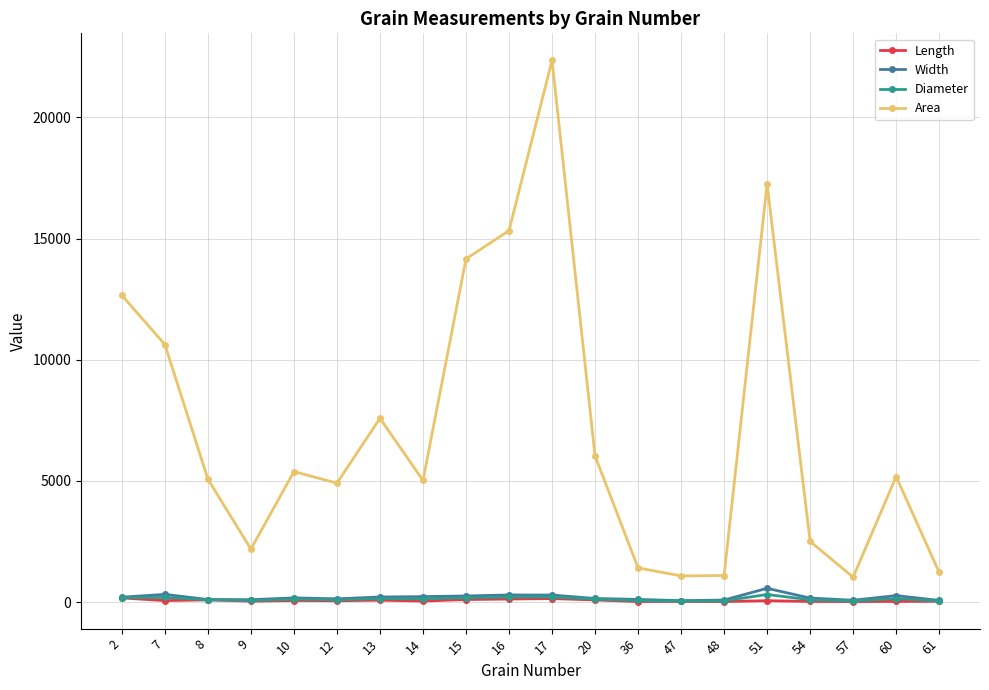

True or false: Area and Width cross at least once.

False